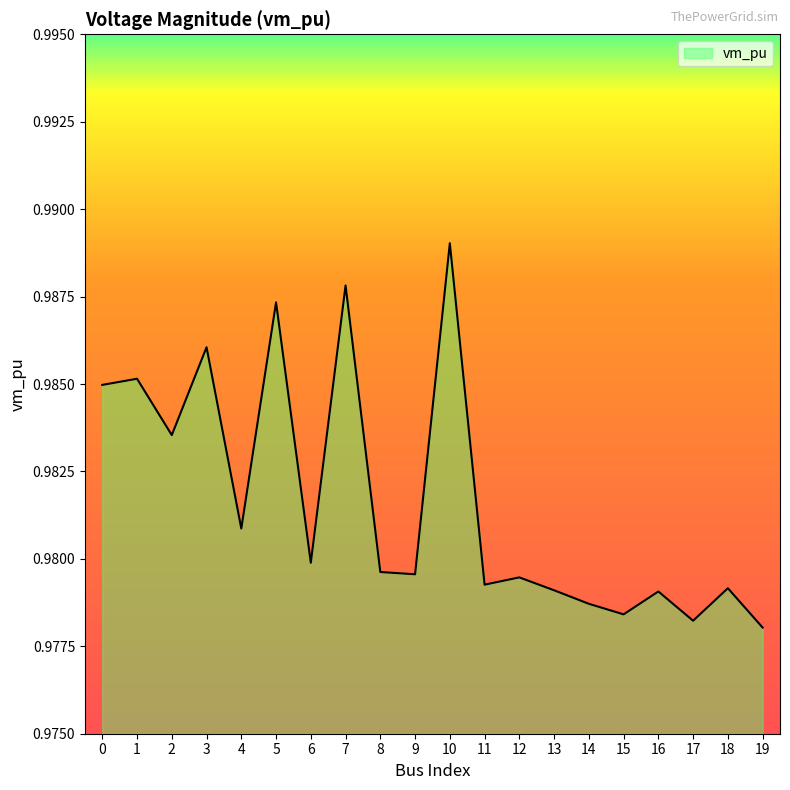

Where is the data nearest to the value 0?

19